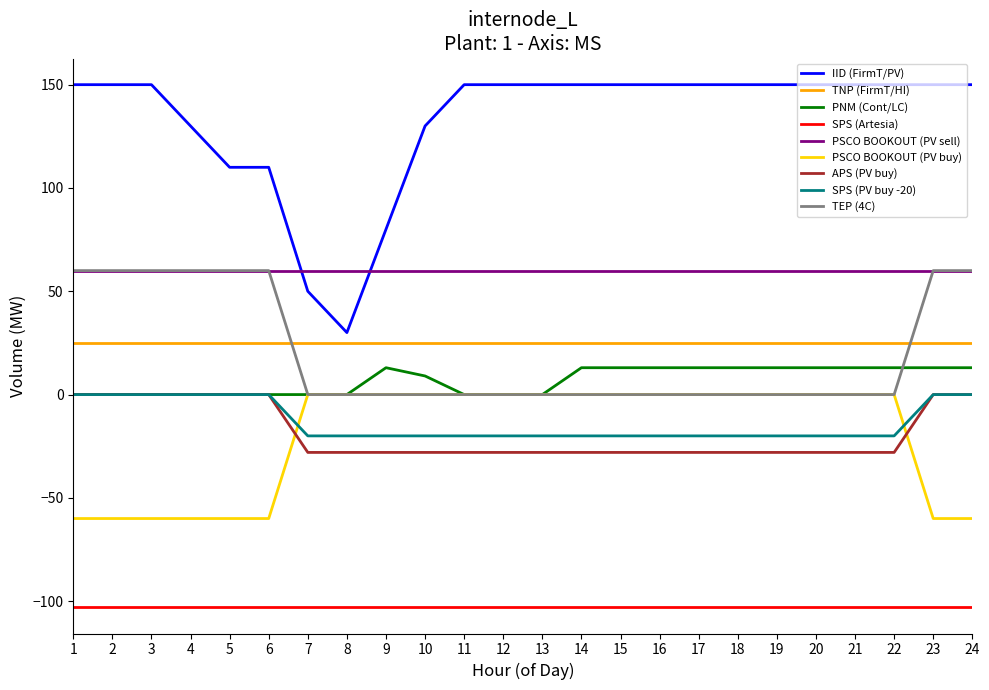

True or false: PSCO BOOKOUT (PV sell) and SPS (Artesia) intersect in this chart.

False